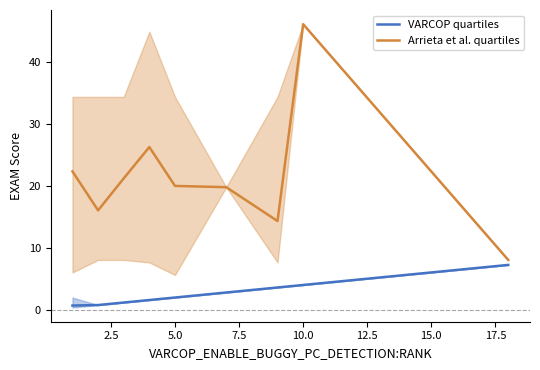

How many data points does each series have?

9